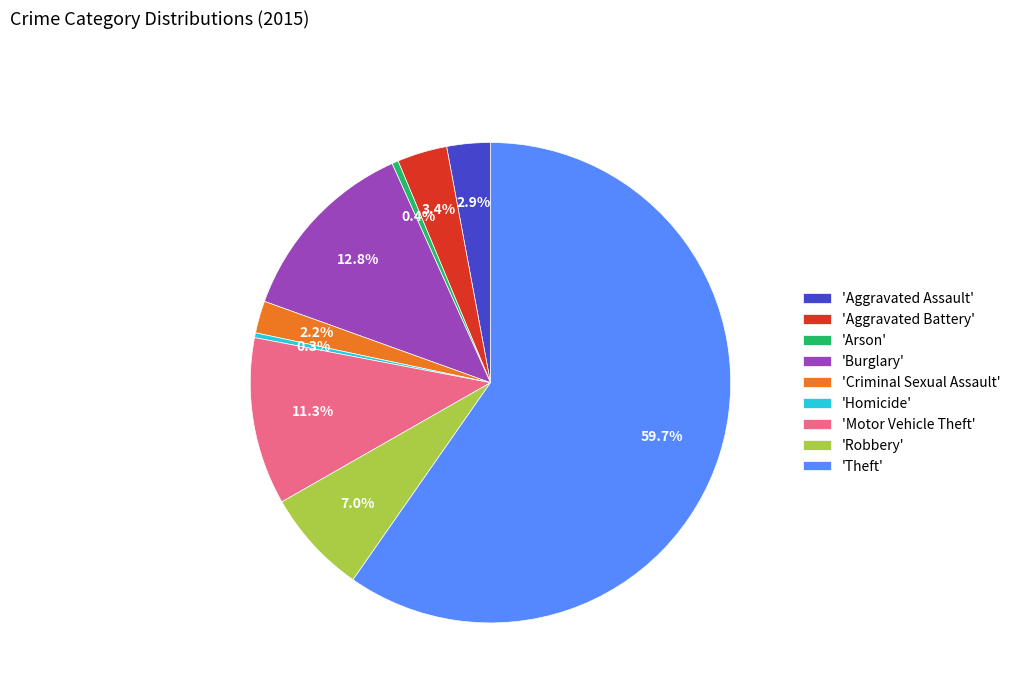

Is there any slice that represents more than half of the pie?

Yes